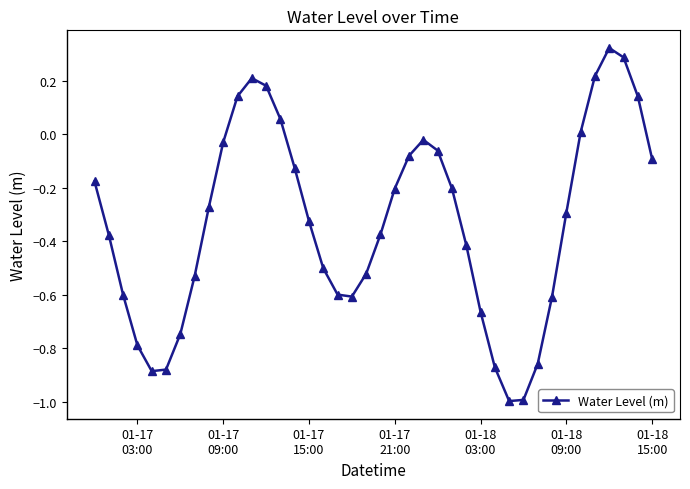

How many interior local peaks (higher than both neighbors) does the data have?

3